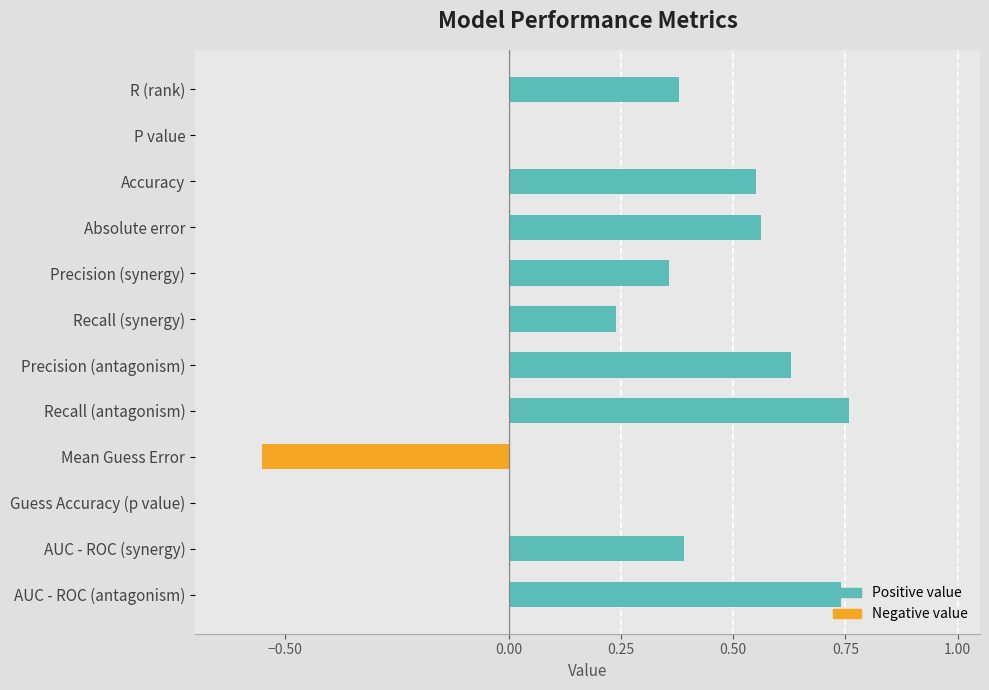

Count the number of categories in the chart.

12